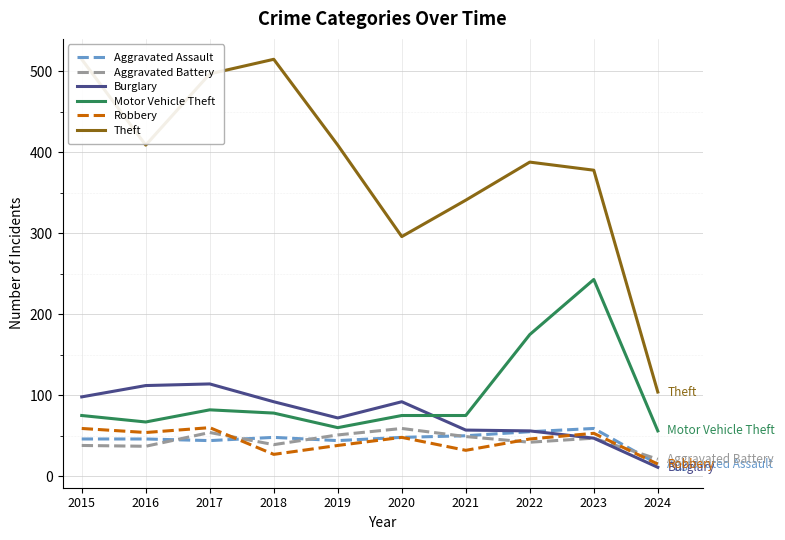

Reading right to left, what are all the values shown in this chart?

Aggravated Assault: 15	59	55	50	48	44	48	44	46	46
Aggravated Battery: 21	47	42	49	59	51	39	54	37	38
Burglary: 11	47	56	57	92	72	92	114	112	98
Motor Vehicle Theft: 56	243	175	75	75	60	78	82	67	75
Robbery: 15	53	46	32	48	38	27	60	54	59
Theft: 104	378	388	341	296	409	515	497	409	515